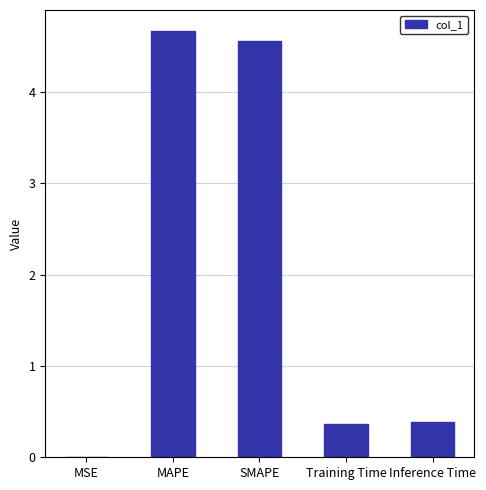

True or false: the data shows 0.4 at Inference Time.

True